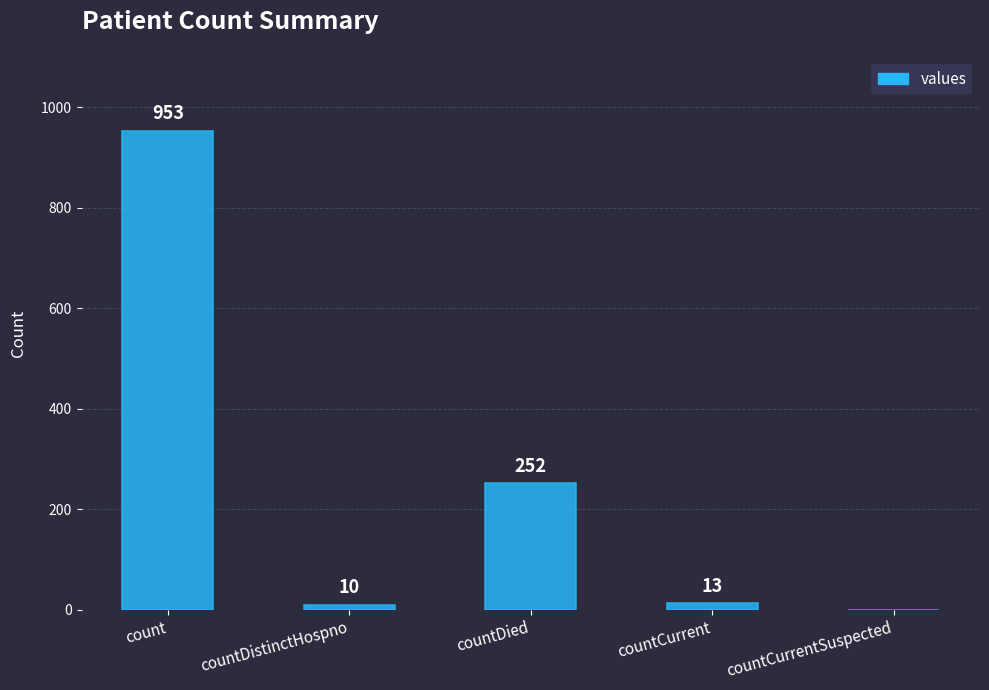

What is the change in value from count to countDied?

-701